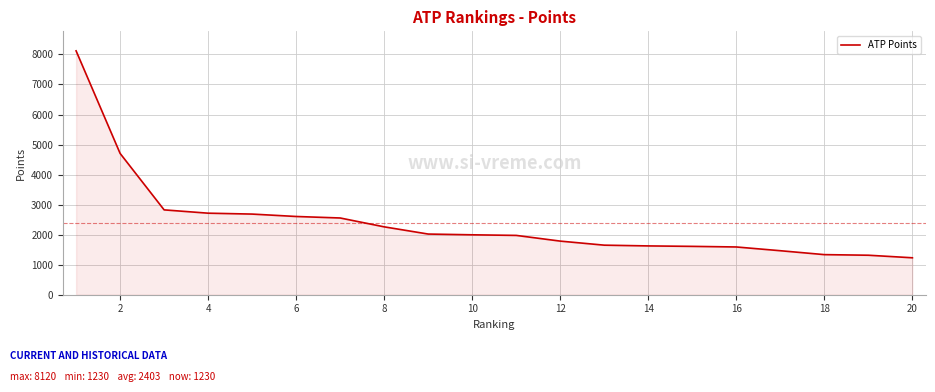

What is the smallest value displayed?

1230